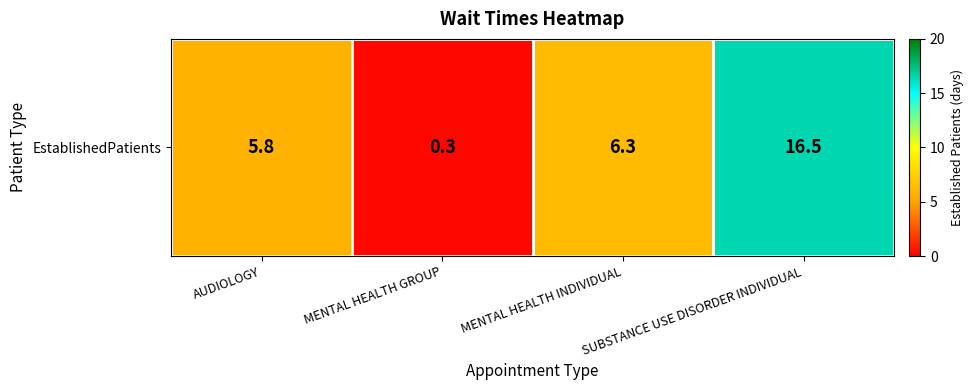

List the labels in order of value, largest first.

SUBSTANCE USE DISORDER INDIVIDUAL, MENTAL HEALTH INDIVIDUAL, AUDIOLOGY, MENTAL HEALTH GROUP